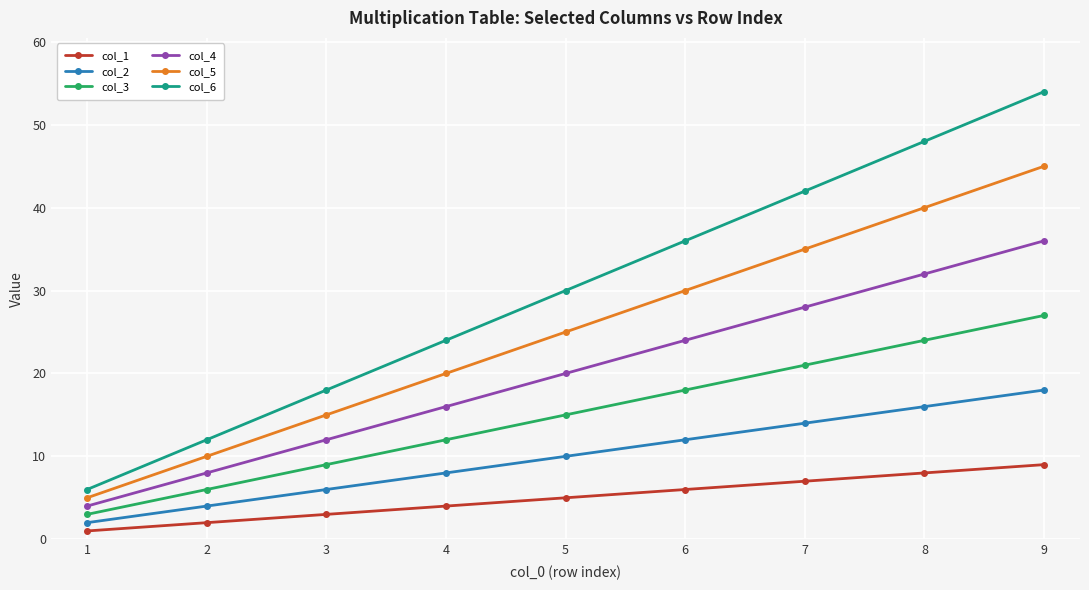

What is the value of the col_4 point at the 5th from the left?

20